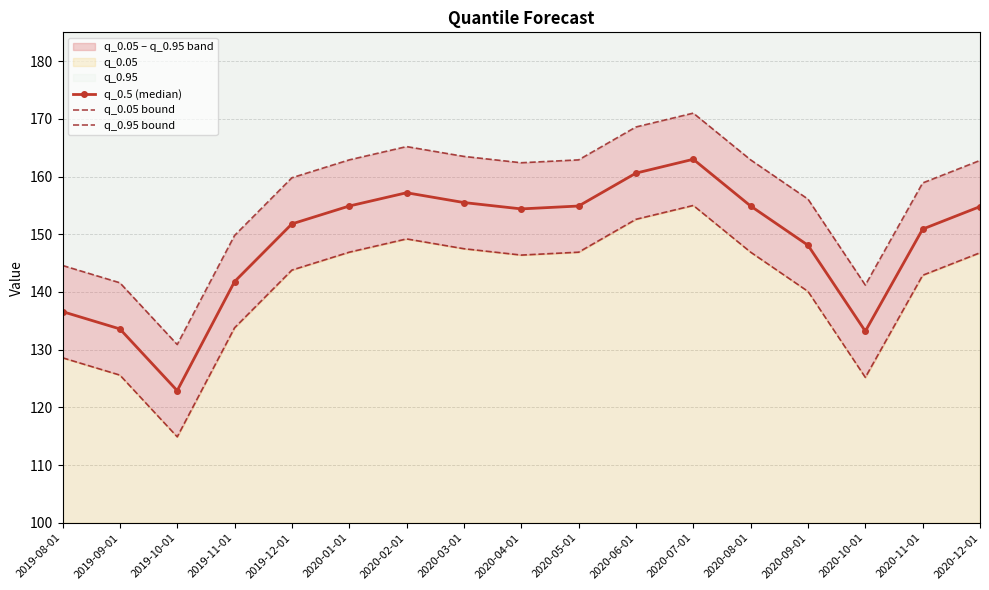

The value of q_0.95 bound at 2020-08-01 is 162.9. True or false?

True